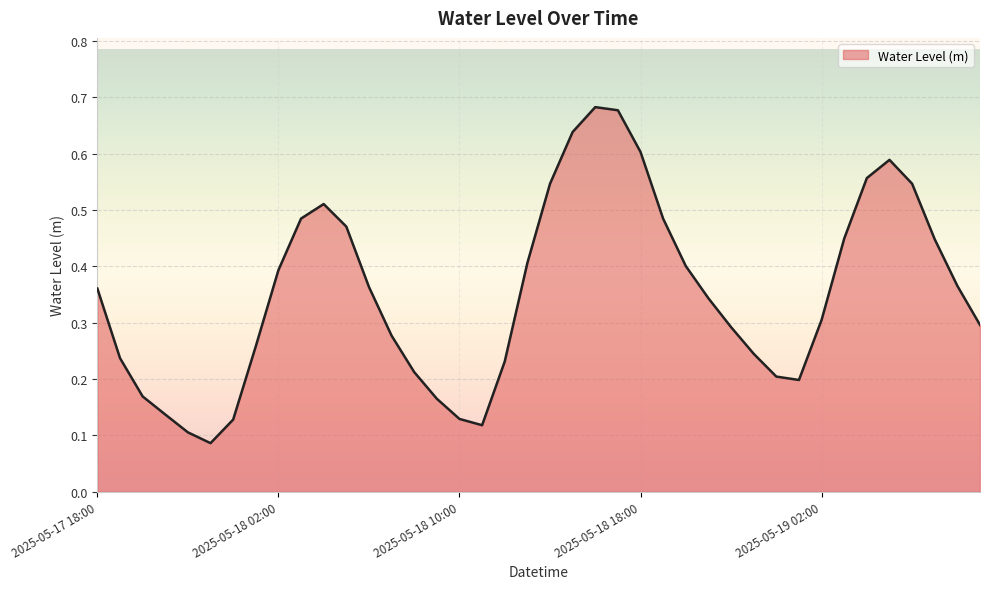

How many interior local valleys (lower than both neighbors) does the data have?

3